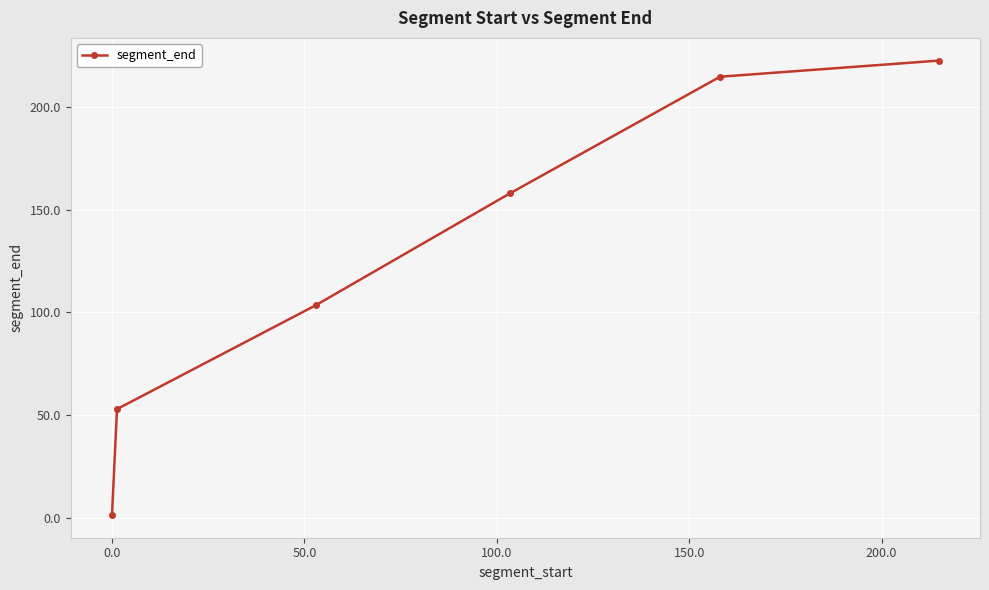

What is the value of the 5th point from the left?

214.9